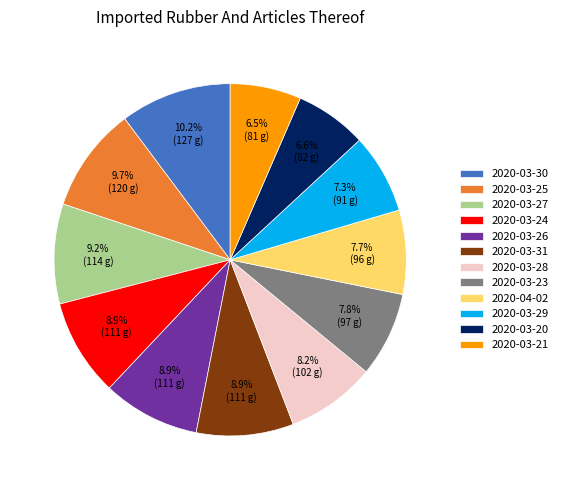

Is the sum of 2020-03-24 and 2020-03-21 greater than half?

No